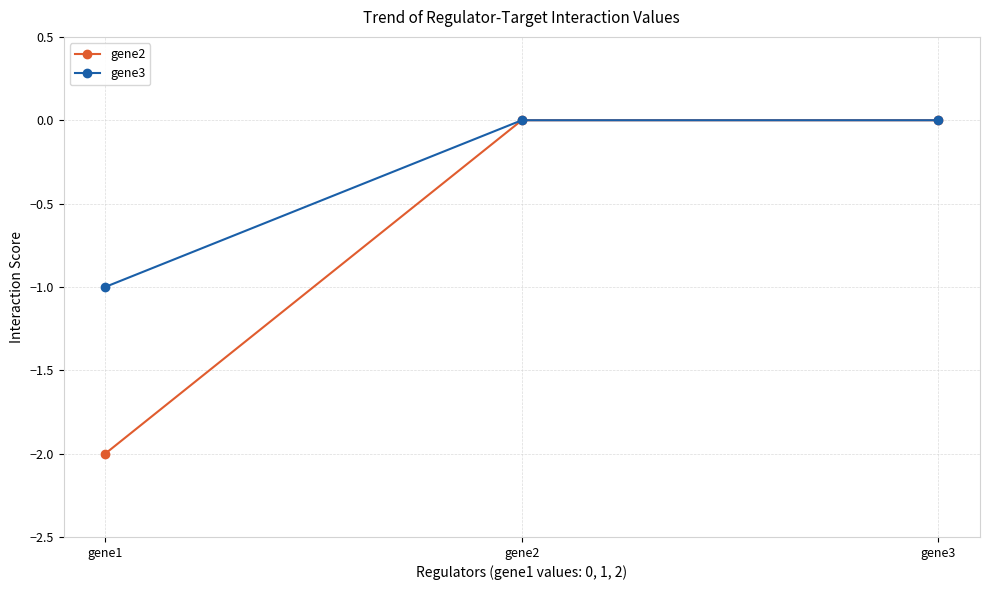

Which series has the largest range (max minus min)?

gene2